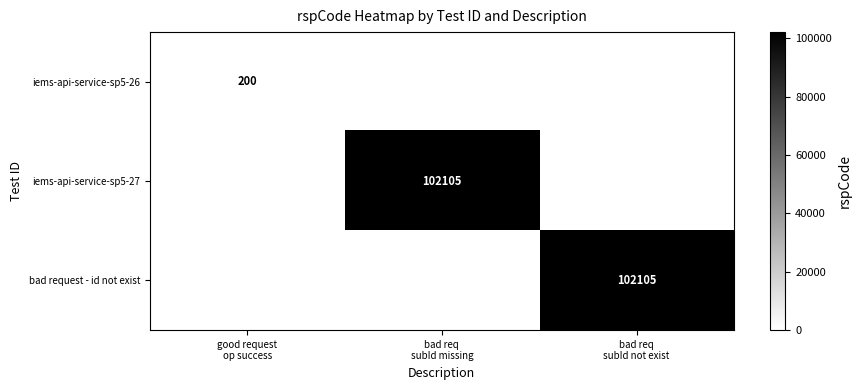

What is the approximate value of iems-api-service-sp5-26 at good request op success, to the nearest 10?

200